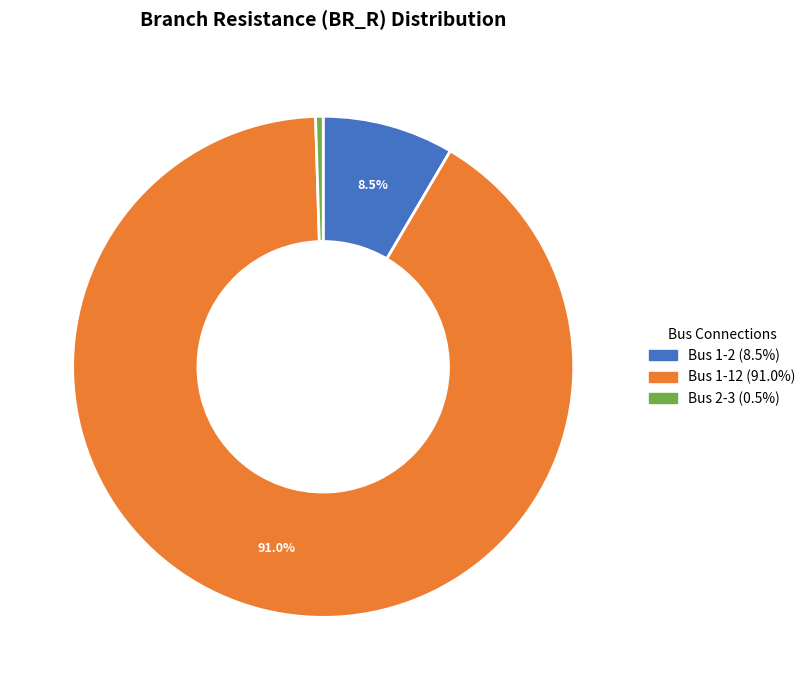

Count the number of slices in the pie.

3